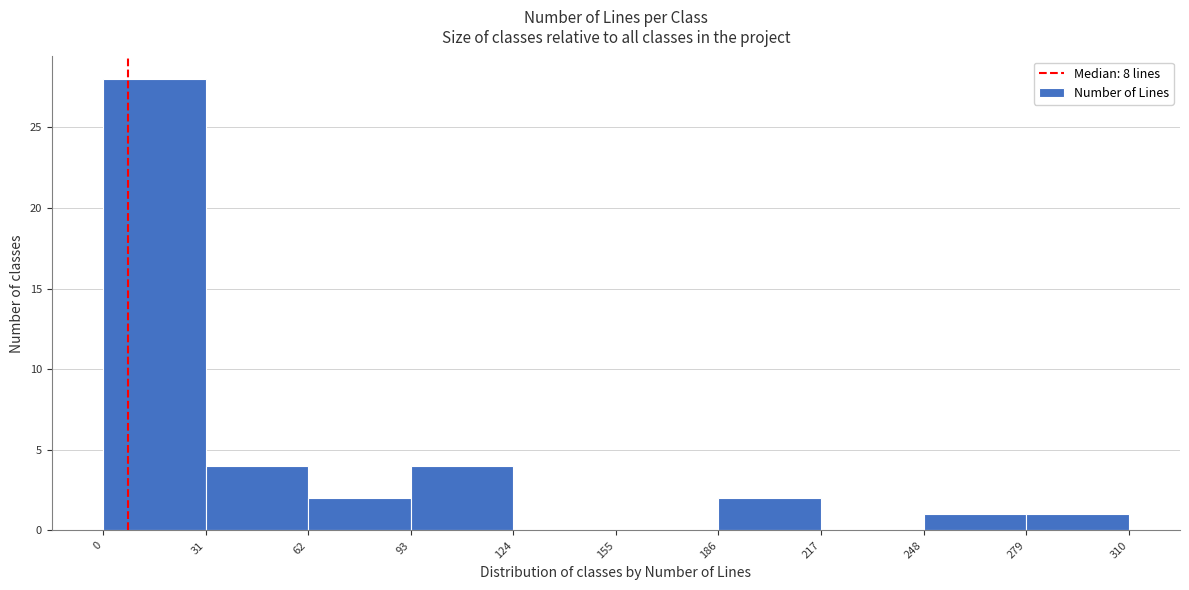

Which range on the x-axis has the tallest bar?

0 to 31